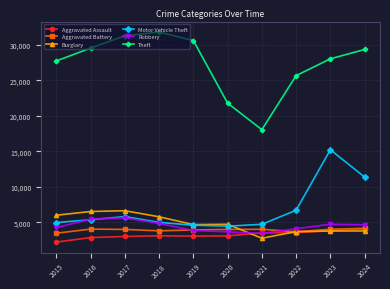

What is the value of the Robbery point at the 2nd from the left?

5449